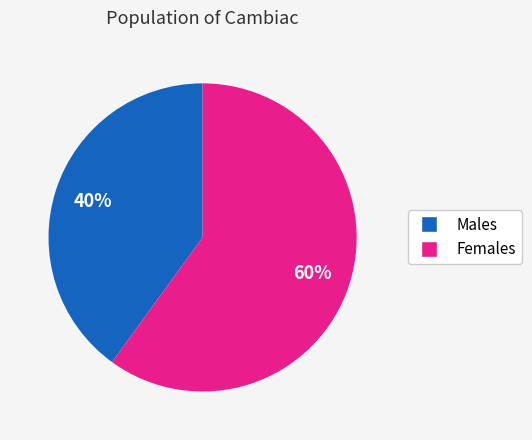

To the nearest percent, what is the difference between the largest and smallest slice percentages?

20%